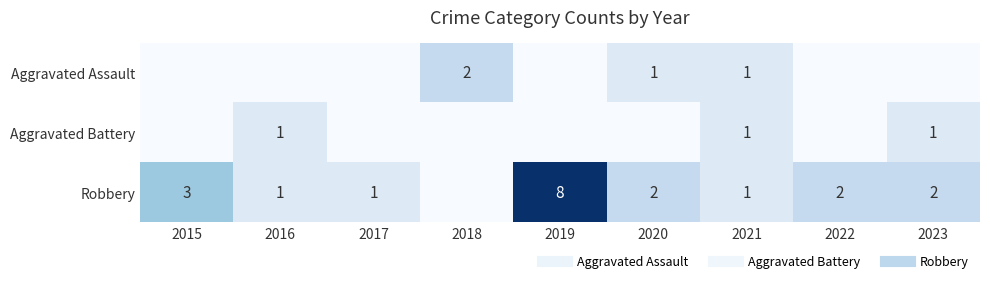

True or false: Robbery has a value of 3 at 2015.

True